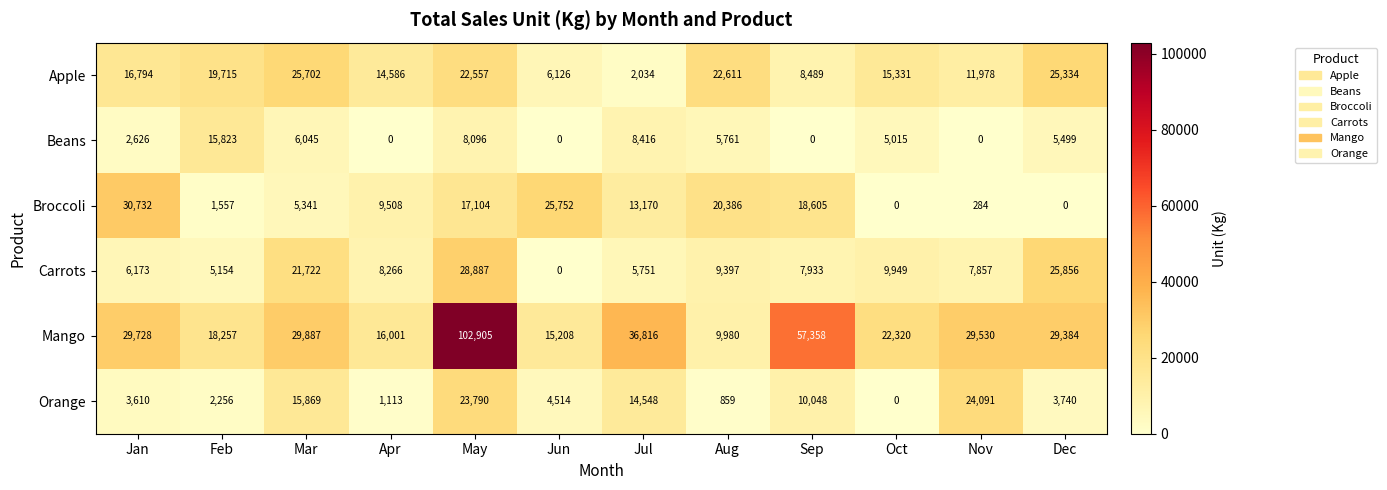

The Beans series shows 4103 at Jan. True or false?

False